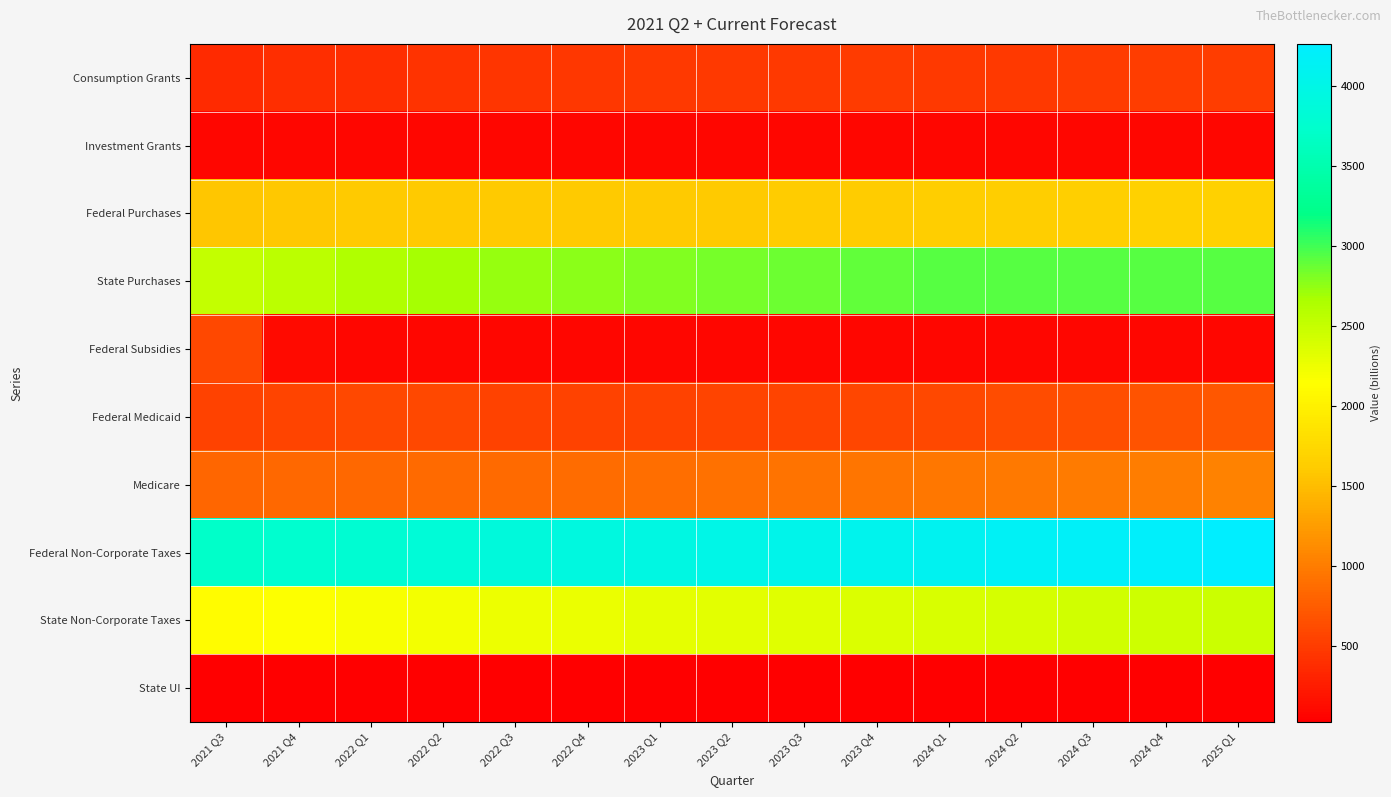

Reading right to left, transcribe all the data shown in this chart.

Consumption Grants: 2025 Q1=511.2	2024 Q4=503.9	2024 Q3=489.0	2024 Q2=473.9	2024 Q1=481.5	2023 Q4=492.7	2023 Q3=479.4	2023 Q2=471.7	2023 Q1=479.0	2022 Q4=458.3	2022 Q3=438.3	2022 Q2=419.7	2022 Q1=401.6	2021 Q4=393.1	2021 Q3=367.5
Investment Grants: 2025 Q1=75.3	2024 Q4=75.3	2024 Q3=75.3	2024 Q2=75.3	2024 Q1=75.3	2023 Q4=75.3	2023 Q3=75.3	2023 Q2=75.3	2023 Q1=75.3	2022 Q4=75.3	2022 Q3=75.3	2022 Q2=75.3	2022 Q1=75.3	2021 Q4=75.3	2021 Q3=75.3
Federal Purchases: 2025 Q1=1673.4	2024 Q4=1663.1	2024 Q3=1654.1	2024 Q2=1644.7	2024 Q1=1635.8	2023 Q4=1626.9	2023 Q3=1617.9	2023 Q2=1610.2	2023 Q1=1604.3	2022 Q4=1600.0	2022 Q3=1599.8	2022 Q2=1600.5	2022 Q1=1598.5	2021 Q4=1586.4	2021 Q3=1574.5
State Purchases: 2025 Q1=2935.5	2024 Q4=2935.5	2024 Q3=2935.5	2024 Q2=2935.5	2024 Q1=2935.5	2023 Q4=2899.9	2023 Q3=2864.7	2023 Q2=2830.0	2023 Q1=2795.7	2022 Q4=2761.8	2022 Q3=2725.1	2022 Q2=2679.4	2022 Q1=2628.3	2021 Q4=2572.3	2021 Q3=2511.7
Federal Subsidies: 2025 Q1=77.0	2024 Q4=77.0	2024 Q3=74.1	2024 Q2=74.1	2024 Q1=74.1	2023 Q4=74.1	2023 Q3=75.7	2023 Q2=75.7	2023 Q1=75.7	2022 Q4=75.7	2022 Q3=77.6	2022 Q2=77.6	2022 Q1=83.0	2021 Q4=116.3	2021 Q3=595.8
Federal Medicaid: 2025 Q1=704.5	2024 Q4=676.8	2024 Q3=650.1	2024 Q2=624.5	2024 Q1=600.0	2023 Q4=576.3	2023 Q3=553.7	2023 Q2=552.0	2023 Q1=550.3	2022 Q4=548.6	2022 Q3=549.5	2022 Q2=595.8	2022 Q1=586.5	2021 Q4=556.3	2021 Q3=547.6
Medicare: 2025 Q1=1034.1	2024 Q4=1015.1	2024 Q3=996.5	2024 Q2=978.2	2024 Q1=960.2	2023 Q4=942.6	2023 Q3=925.0	2023 Q2=907.8	2023 Q1=890.8	2022 Q4=874.2	2022 Q3=857.9	2022 Q2=855.8	2022 Q1=840.1	2021 Q4=840.6	2021 Q3=826.2
Federal Non-Corporate Taxes: 2025 Q1=4266.2	2024 Q4=4227.4	2024 Q3=4189.7	2024 Q2=4152.0	2024 Q1=4115.9	2023 Q4=4079.5	2023 Q3=4041.8	2023 Q2=4003.3	2023 Q1=3964.5	2022 Q4=3930.0	2022 Q3=3887.0	2022 Q2=3840.9	2022 Q1=3790.7	2021 Q4=3754.6	2021 Q3=3704.1
State Non-Corporate Taxes: 2025 Q1=2470.0	2024 Q4=2447.8	2024 Q3=2427.0	2024 Q2=2405.2	2024 Q1=2384.4	2023 Q4=2363.5	2023 Q3=2341.6	2023 Q2=2318.5	2023 Q1=2295.4	2022 Q4=2270.8	2022 Q3=2243.5	2022 Q2=2213.7	2022 Q1=2185.1	2021 Q4=2155.4	2021 Q3=2126.0
State UI: 2025 Q1=24.3	2024 Q4=23.9	2024 Q3=23.5	2024 Q2=23.3	2024 Q1=22.9	2023 Q4=22.5	2023 Q3=22.1	2023 Q2=21.8	2023 Q1=21.4	2022 Q4=21.3	2022 Q3=21.6	2022 Q2=22.4	2022 Q1=24.0	2021 Q4=27.0	2021 Q3=31.0